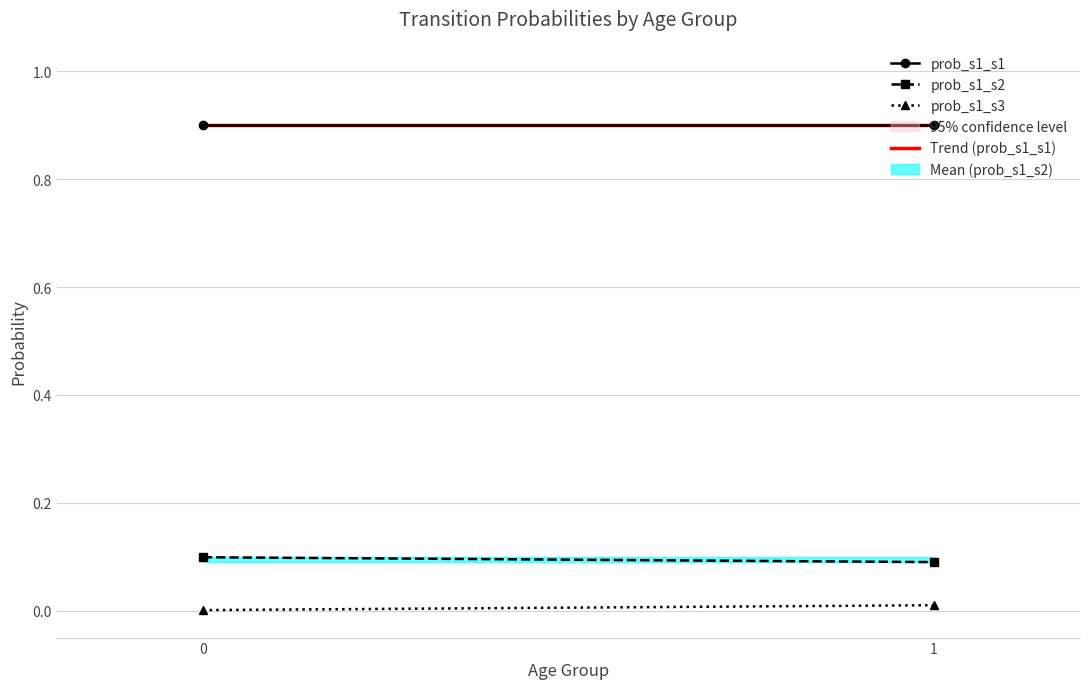

Where is Trend (prob_s1_s1) nearest to the value 0?

1